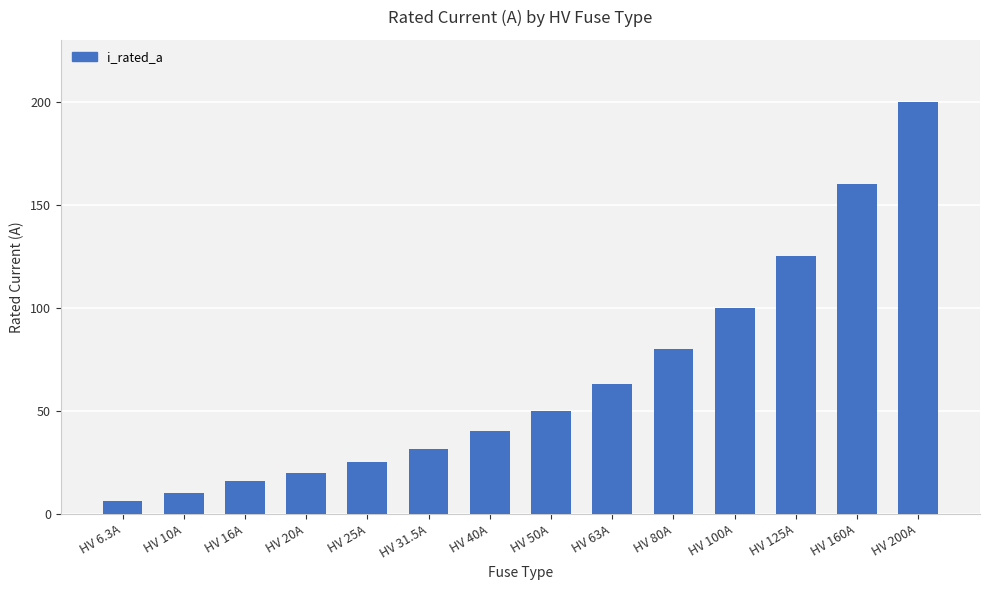

What is the minimum value shown in the chart?

6.3